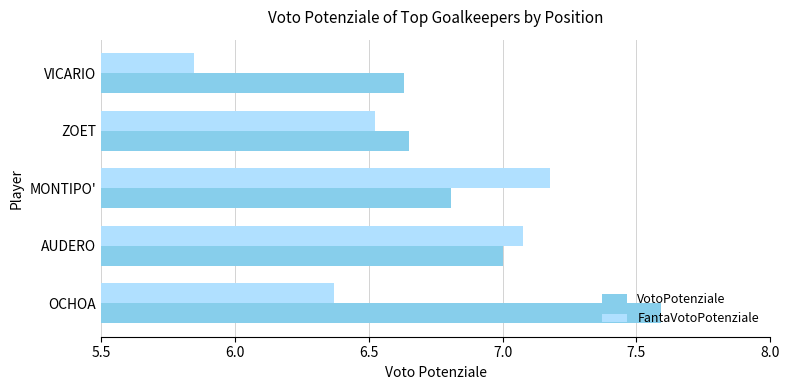

Rank the series by their maximum value, from lowest to highest.

FantaVotoPotenziale, VotoPotenziale